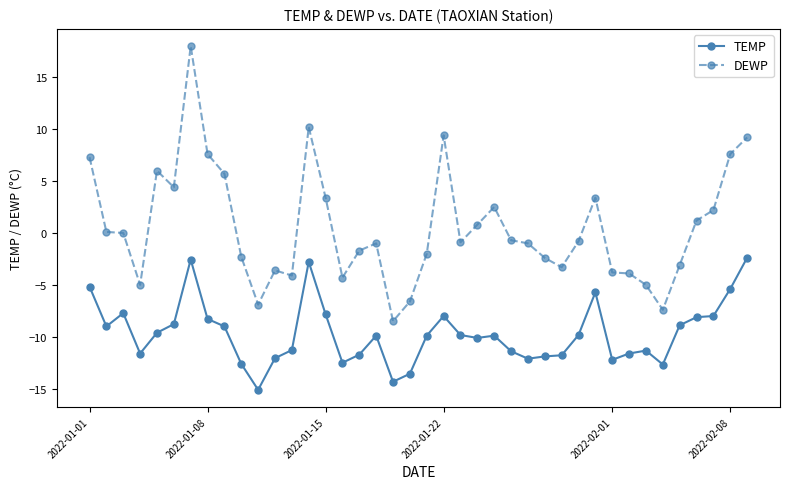

Rank the series by their average value, from lowest to highest.

TEMP, DEWP